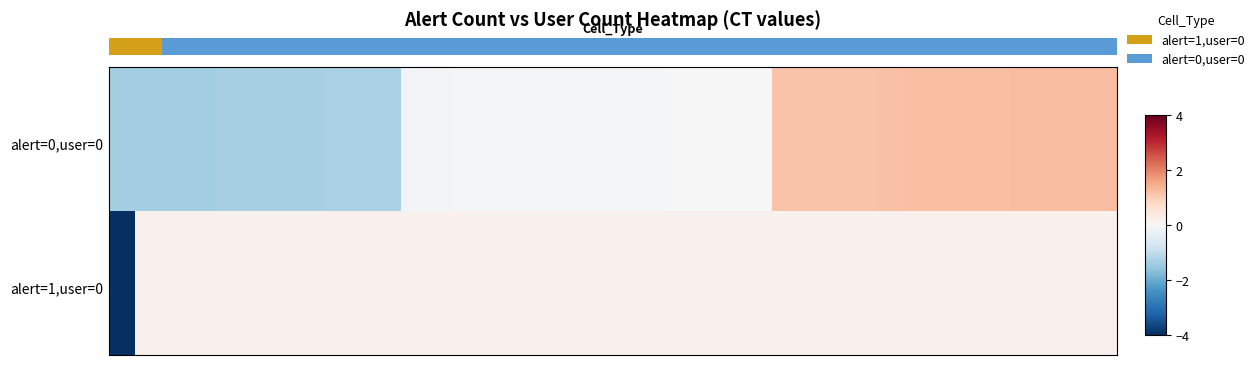

Reading left to right, transcribe all the data shown in this chart.

row_0: 0=-1.4	1=-1.4	2=-1.4	3=-1.3	4=-1.3	5=-1.3	6=-1.3	7=-1.3	8=-1.3	9=-1.3	10=-1.3	11=-0.1	12=-0.1	13=-0.1	14=-0.1	15=-0.1	16=-0.1	17=-0.1	18=-0.1	19=-0.0	20=-0.0	21=-0.0	22=-0.0	23=-0.0	24=-0.0	25=1.1	26=1.1	27=1.1	28=1.1	29=1.2	30=1.2	31=1.2	32=1.2	33=1.2	34=1.2	35=1.2	36=1.2	37=1.2
row_1: 0=-1.4	1=-1.4	2=-1.4	3=-1.3	4=-1.3	5=-1.3	6=-1.3	7=-1.3	8=-1.3	9=-1.3	10=-1.3	11=-0.1	12=-0.1	13=-0.1	14=-0.1	15=-0.1	16=-0.1	17=-0.1	18=-0.1	19=-0.0	20=-0.0	21=-0.0	22=-0.0	23=-0.0	24=-0.0	25=1.1	26=1.1	27=1.1	28=1.1	29=1.2	30=1.2	31=1.2	32=1.2	33=1.2	34=1.2	35=1.2	36=1.2	37=1.2
row_2: 0=-1.4	1=-1.4	2=-1.4	3=-1.3	4=-1.3	5=-1.3	6=-1.3	7=-1.3	8=-1.3	9=-1.3	10=-1.3	11=-0.1	12=-0.1	13=-0.1	14=-0.1	15=-0.1	16=-0.1	17=-0.1	18=-0.1	19=-0.0	20=-0.0	21=-0.0	22=-0.0	23=-0.0	24=-0.0	25=1.1	26=1.1	27=1.1	28=1.1	29=1.2	30=1.2	31=1.2	32=1.2	33=1.2	34=1.2	35=1.2	36=1.2	37=1.2
row_3: 0=-1.4	1=-1.4	2=-1.4	3=-1.3	4=-1.3	5=-1.3	6=-1.3	7=-1.3	8=-1.3	9=-1.3	10=-1.3	11=-0.1	12=-0.1	13=-0.1	14=-0.1	15=-0.1	16=-0.1	17=-0.1	18=-0.1	19=-0.0	20=-0.0	21=-0.0	22=-0.0	23=-0.0	24=-0.0	25=1.1	26=1.1	27=1.1	28=1.1	29=1.2	30=1.2	31=1.2	32=1.2	33=1.2	34=1.2	35=1.2	36=1.2	37=1.2
row_4: 0=-1.4	1=-1.4	2=-1.4	3=-1.3	4=-1.3	5=-1.3	6=-1.3	7=-1.3	8=-1.3	9=-1.3	10=-1.3	11=-0.1	12=-0.1	13=-0.1	14=-0.1	15=-0.1	16=-0.1	17=-0.1	18=-0.1	19=-0.0	20=-0.0	21=-0.0	22=-0.0	23=-0.0	24=-0.0	25=1.1	26=1.1	27=1.1	28=1.1	29=1.2	30=1.2	31=1.2	32=1.2	33=1.2	34=1.2	35=1.2	36=1.2	37=1.2
row_5: 0=-1.4	1=-1.4	2=-1.4	3=-1.3	4=-1.3	5=-1.3	6=-1.3	7=-1.3	8=-1.3	9=-1.3	10=-1.3	11=-0.1	12=-0.1	13=-0.1	14=-0.1	15=-0.1	16=-0.1	17=-0.1	18=-0.1	19=-0.0	20=-0.0	21=-0.0	22=-0.0	23=-0.0	24=-0.0	25=1.1	26=1.1	27=1.1	28=1.1	29=1.2	30=1.2	31=1.2	32=1.2	33=1.2	34=1.2	35=1.2	36=1.2	37=1.2
row_6: 0=-1.4	1=-1.4	2=-1.4	3=-1.3	4=-1.3	5=-1.3	6=-1.3	7=-1.3	8=-1.3	9=-1.3	10=-1.3	11=-0.1	12=-0.1	13=-0.1	14=-0.1	15=-0.1	16=-0.1	17=-0.1	18=-0.1	19=-0.0	20=-0.0	21=-0.0	22=-0.0	23=-0.0	24=-0.0	25=1.1	26=1.1	27=1.1	28=1.1	29=1.2	30=1.2	31=1.2	32=1.2	33=1.2	34=1.2	35=1.2	36=1.2	37=1.2
row_7: 0=-1.4	1=-1.4	2=-1.4	3=-1.3	4=-1.3	5=-1.3	6=-1.3	7=-1.3	8=-1.3	9=-1.3	10=-1.3	11=-0.1	12=-0.1	13=-0.1	14=-0.1	15=-0.1	16=-0.1	17=-0.1	18=-0.1	19=-0.0	20=-0.0	21=-0.0	22=-0.0	23=-0.0	24=-0.0	25=1.1	26=1.1	27=1.1	28=1.1	29=1.2	30=1.2	31=1.2	32=1.2	33=1.2	34=1.2	35=1.2	36=1.2	37=1.2
row_8: 0=-1.4	1=-1.4	2=-1.4	3=-1.3	4=-1.3	5=-1.3	6=-1.3	7=-1.3	8=-1.3	9=-1.3	10=-1.3	11=-0.1	12=-0.1	13=-0.1	14=-0.1	15=-0.1	16=-0.1	17=-0.1	18=-0.1	19=-0.0	20=-0.0	21=-0.0	22=-0.0	23=-0.0	24=-0.0	25=1.1	26=1.1	27=1.1	28=1.1	29=1.2	30=1.2	31=1.2	32=1.2	33=1.2	34=1.2	35=1.2	36=1.2	37=1.2
row_9: 0=-1.4	1=-1.4	2=-1.4	3=-1.3	4=-1.3	5=-1.3	6=-1.3	7=-1.3	8=-1.3	9=-1.3	10=-1.3	11=-0.1	12=-0.1	13=-0.1	14=-0.1	15=-0.1	16=-0.1	17=-0.1	18=-0.1	19=-0.0	20=-0.0	21=-0.0	22=-0.0	23=-0.0	24=-0.0	25=1.1	26=1.1	27=1.1	28=1.1	29=1.2	30=1.2	31=1.2	32=1.2	33=1.2	34=1.2	35=1.2	36=1.2	37=1.2
row_10: 0=-1.4	1=-1.4	2=-1.4	3=-1.3	4=-1.3	5=-1.3	6=-1.3	7=-1.3	8=-1.3	9=-1.3	10=-1.3	11=-0.1	12=-0.1	13=-0.1	14=-0.1	15=-0.1	16=-0.1	17=-0.1	18=-0.1	19=-0.0	20=-0.0	21=-0.0	22=-0.0	23=-0.0	24=-0.0	25=1.1	26=1.1	27=1.1	28=1.1	29=1.2	30=1.2	31=1.2	32=1.2	33=1.2	34=1.2	35=1.2	36=1.2	37=1.2
row_11: 0=-1.4	1=-1.4	2=-1.4	3=-1.3	4=-1.3	5=-1.3	6=-1.3	7=-1.3	8=-1.3	9=-1.3	10=-1.3	11=-0.1	12=-0.1	13=-0.1	14=-0.1	15=-0.1	16=-0.1	17=-0.1	18=-0.1	19=-0.0	20=-0.0	21=-0.0	22=-0.0	23=-0.0	24=-0.0	25=1.1	26=1.1	27=1.1	28=1.1	29=1.2	30=1.2	31=1.2	32=1.2	33=1.2	34=1.2	35=1.2	36=1.2	37=1.2
row_12: 0=-1.4	1=-1.4	2=-1.4	3=-1.3	4=-1.3	5=-1.3	6=-1.3	7=-1.3	8=-1.3	9=-1.3	10=-1.3	11=-0.1	12=-0.1	13=-0.1	14=-0.1	15=-0.1	16=-0.1	17=-0.1	18=-0.1	19=-0.0	20=-0.0	21=-0.0	22=-0.0	23=-0.0	24=-0.0	25=1.1	26=1.1	27=1.1	28=1.1	29=1.2	30=1.2	31=1.2	32=1.2	33=1.2	34=1.2	35=1.2	36=1.2	37=1.2
row_13: 0=-1.4	1=-1.4	2=-1.4	3=-1.3	4=-1.3	5=-1.3	6=-1.3	7=-1.3	8=-1.3	9=-1.3	10=-1.3	11=-0.1	12=-0.1	13=-0.1	14=-0.1	15=-0.1	16=-0.1	17=-0.1	18=-0.1	19=-0.0	20=-0.0	21=-0.0	22=-0.0	23=-0.0	24=-0.0	25=1.1	26=1.1	27=1.1	28=1.1	29=1.2	30=1.2	31=1.2	32=1.2	33=1.2	34=1.2	35=1.2	36=1.2	37=1.2
row_14: 0=-1.4	1=-1.4	2=-1.4	3=-1.3	4=-1.3	5=-1.3	6=-1.3	7=-1.3	8=-1.3	9=-1.3	10=-1.3	11=-0.1	12=-0.1	13=-0.1	14=-0.1	15=-0.1	16=-0.1	17=-0.1	18=-0.1	19=-0.0	20=-0.0	21=-0.0	22=-0.0	23=-0.0	24=-0.0	25=1.1	26=1.1	27=1.1	28=1.1	29=1.2	30=1.2	31=1.2	32=1.2	33=1.2	34=1.2	35=1.2	36=1.2	37=1.2
row_15: 0=-1.4	1=-1.4	2=-1.4	3=-1.3	4=-1.3	5=-1.3	6=-1.3	7=-1.3	8=-1.3	9=-1.3	10=-1.3	11=-0.1	12=-0.1	13=-0.1	14=-0.1	15=-0.1	16=-0.1	17=-0.1	18=-0.1	19=-0.0	20=-0.0	21=-0.0	22=-0.0	23=-0.0	24=-0.0	25=1.1	26=1.1	27=1.1	28=1.1	29=1.2	30=1.2	31=1.2	32=1.2	33=1.2	34=1.2	35=1.2	36=1.2	37=1.2
row_16: 0=-1.4	1=-1.4	2=-1.4	3=-1.3	4=-1.3	5=-1.3	6=-1.3	7=-1.3	8=-1.3	9=-1.3	10=-1.3	11=-0.1	12=-0.1	13=-0.1	14=-0.1	15=-0.1	16=-0.1	17=-0.1	18=-0.1	19=-0.0	20=-0.0	21=-0.0	22=-0.0	23=-0.0	24=-0.0	25=1.1	26=1.1	27=1.1	28=1.1	29=1.2	30=1.2	31=1.2	32=1.2	33=1.2	34=1.2	35=1.2	36=1.2	37=1.2
row_17: 0=-1.4	1=-1.4	2=-1.4	3=-1.3	4=-1.3	5=-1.3	6=-1.3	7=-1.3	8=-1.3	9=-1.3	10=-1.3	11=-0.1	12=-0.1	13=-0.1	14=-0.1	15=-0.1	16=-0.1	17=-0.1	18=-0.1	19=-0.0	20=-0.0	21=-0.0	22=-0.0	23=-0.0	24=-0.0	25=1.1	26=1.1	27=1.1	28=1.1	29=1.2	30=1.2	31=1.2	32=1.2	33=1.2	34=1.2	35=1.2	36=1.2	37=1.2
row_18: 0=-1.4	1=-1.4	2=-1.4	3=-1.3	4=-1.3	5=-1.3	6=-1.3	7=-1.3	8=-1.3	9=-1.3	10=-1.3	11=-0.1	12=-0.1	13=-0.1	14=-0.1	15=-0.1	16=-0.1	17=-0.1	18=-0.1	19=-0.0	20=-0.0	21=-0.0	22=-0.0	23=-0.0	24=-0.0	25=1.1	26=1.1	27=1.1	28=1.1	29=1.2	30=1.2	31=1.2	32=1.2	33=1.2	34=1.2	35=1.2	36=1.2	37=1.2
row_19: 0=-1.4	1=-1.4	2=-1.4	3=-1.3	4=-1.3	5=-1.3	6=-1.3	7=-1.3	8=-1.3	9=-1.3	10=-1.3	11=-0.1	12=-0.1	13=-0.1	14=-0.1	15=-0.1	16=-0.1	17=-0.1	18=-0.1	19=-0.0	20=-0.0	21=-0.0	22=-0.0	23=-0.0	24=-0.0	25=1.1	26=1.1	27=1.1	28=1.1	29=1.2	30=1.2	31=1.2	32=1.2	33=1.2	34=1.2	35=1.2	36=1.2	37=1.2
row_20: 0=-6.1	1=0.2	2=0.2	3=0.2	4=0.2	5=0.2	6=0.2	7=0.2	8=0.2	9=0.2	10=0.2	11=0.2	12=0.2	13=0.2	14=0.2	15=0.2	16=0.2	17=0.2	18=0.2	19=0.2	20=0.2	21=0.2	22=0.2	23=0.2	24=0.2	25=0.2	26=0.2	27=0.2	28=0.2	29=0.2	30=0.2	31=0.2	32=0.2	33=0.2	34=0.2	35=0.2	36=0.2	37=0.2
row_21: 0=-6.1	1=0.2	2=0.2	3=0.2	4=0.2	5=0.2	6=0.2	7=0.2	8=0.2	9=0.2	10=0.2	11=0.2	12=0.2	13=0.2	14=0.2	15=0.2	16=0.2	17=0.2	18=0.2	19=0.2	20=0.2	21=0.2	22=0.2	23=0.2	24=0.2	25=0.2	26=0.2	27=0.2	28=0.2	29=0.2	30=0.2	31=0.2	32=0.2	33=0.2	34=0.2	35=0.2	36=0.2	37=0.2
row_22: 0=-6.1	1=0.2	2=0.2	3=0.2	4=0.2	5=0.2	6=0.2	7=0.2	8=0.2	9=0.2	10=0.2	11=0.2	12=0.2	13=0.2	14=0.2	15=0.2	16=0.2	17=0.2	18=0.2	19=0.2	20=0.2	21=0.2	22=0.2	23=0.2	24=0.2	25=0.2	26=0.2	27=0.2	28=0.2	29=0.2	30=0.2	31=0.2	32=0.2	33=0.2	34=0.2	35=0.2	36=0.2	37=0.2
row_23: 0=-6.1	1=0.2	2=0.2	3=0.2	4=0.2	5=0.2	6=0.2	7=0.2	8=0.2	9=0.2	10=0.2	11=0.2	12=0.2	13=0.2	14=0.2	15=0.2	16=0.2	17=0.2	18=0.2	19=0.2	20=0.2	21=0.2	22=0.2	23=0.2	24=0.2	25=0.2	26=0.2	27=0.2	28=0.2	29=0.2	30=0.2	31=0.2	32=0.2	33=0.2	34=0.2	35=0.2	36=0.2	37=0.2
row_24: 0=-6.1	1=0.2	2=0.2	3=0.2	4=0.2	5=0.2	6=0.2	7=0.2	8=0.2	9=0.2	10=0.2	11=0.2	12=0.2	13=0.2	14=0.2	15=0.2	16=0.2	17=0.2	18=0.2	19=0.2	20=0.2	21=0.2	22=0.2	23=0.2	24=0.2	25=0.2	26=0.2	27=0.2	28=0.2	29=0.2	30=0.2	31=0.2	32=0.2	33=0.2	34=0.2	35=0.2	36=0.2	37=0.2
row_25: 0=-6.1	1=0.2	2=0.2	3=0.2	4=0.2	5=0.2	6=0.2	7=0.2	8=0.2	9=0.2	10=0.2	11=0.2	12=0.2	13=0.2	14=0.2	15=0.2	16=0.2	17=0.2	18=0.2	19=0.2	20=0.2	21=0.2	22=0.2	23=0.2	24=0.2	25=0.2	26=0.2	27=0.2	28=0.2	29=0.2	30=0.2	31=0.2	32=0.2	33=0.2	34=0.2	35=0.2	36=0.2	37=0.2
row_26: 0=-6.1	1=0.2	2=0.2	3=0.2	4=0.2	5=0.2	6=0.2	7=0.2	8=0.2	9=0.2	10=0.2	11=0.2	12=0.2	13=0.2	14=0.2	15=0.2	16=0.2	17=0.2	18=0.2	19=0.2	20=0.2	21=0.2	22=0.2	23=0.2	24=0.2	25=0.2	26=0.2	27=0.2	28=0.2	29=0.2	30=0.2	31=0.2	32=0.2	33=0.2	34=0.2	35=0.2	36=0.2	37=0.2
row_27: 0=-6.1	1=0.2	2=0.2	3=0.2	4=0.2	5=0.2	6=0.2	7=0.2	8=0.2	9=0.2	10=0.2	11=0.2	12=0.2	13=0.2	14=0.2	15=0.2	16=0.2	17=0.2	18=0.2	19=0.2	20=0.2	21=0.2	22=0.2	23=0.2	24=0.2	25=0.2	26=0.2	27=0.2	28=0.2	29=0.2	30=0.2	31=0.2	32=0.2	33=0.2	34=0.2	35=0.2	36=0.2	37=0.2
row_28: 0=-6.1	1=0.2	2=0.2	3=0.2	4=0.2	5=0.2	6=0.2	7=0.2	8=0.2	9=0.2	10=0.2	11=0.2	12=0.2	13=0.2	14=0.2	15=0.2	16=0.2	17=0.2	18=0.2	19=0.2	20=0.2	21=0.2	22=0.2	23=0.2	24=0.2	25=0.2	26=0.2	27=0.2	28=0.2	29=0.2	30=0.2	31=0.2	32=0.2	33=0.2	34=0.2	35=0.2	36=0.2	37=0.2
row_29: 0=-6.1	1=0.2	2=0.2	3=0.2	4=0.2	5=0.2	6=0.2	7=0.2	8=0.2	9=0.2	10=0.2	11=0.2	12=0.2	13=0.2	14=0.2	15=0.2	16=0.2	17=0.2	18=0.2	19=0.2	20=0.2	21=0.2	22=0.2	23=0.2	24=0.2	25=0.2	26=0.2	27=0.2	28=0.2	29=0.2	30=0.2	31=0.2	32=0.2	33=0.2	34=0.2	35=0.2	36=0.2	37=0.2
row_30: 0=-6.1	1=0.2	2=0.2	3=0.2	4=0.2	5=0.2	6=0.2	7=0.2	8=0.2	9=0.2	10=0.2	11=0.2	12=0.2	13=0.2	14=0.2	15=0.2	16=0.2	17=0.2	18=0.2	19=0.2	20=0.2	21=0.2	22=0.2	23=0.2	24=0.2	25=0.2	26=0.2	27=0.2	28=0.2	29=0.2	30=0.2	31=0.2	32=0.2	33=0.2	34=0.2	35=0.2	36=0.2	37=0.2
row_31: 0=-6.1	1=0.2	2=0.2	3=0.2	4=0.2	5=0.2	6=0.2	7=0.2	8=0.2	9=0.2	10=0.2	11=0.2	12=0.2	13=0.2	14=0.2	15=0.2	16=0.2	17=0.2	18=0.2	19=0.2	20=0.2	21=0.2	22=0.2	23=0.2	24=0.2	25=0.2	26=0.2	27=0.2	28=0.2	29=0.2	30=0.2	31=0.2	32=0.2	33=0.2	34=0.2	35=0.2	36=0.2	37=0.2
row_32: 0=-6.1	1=0.2	2=0.2	3=0.2	4=0.2	5=0.2	6=0.2	7=0.2	8=0.2	9=0.2	10=0.2	11=0.2	12=0.2	13=0.2	14=0.2	15=0.2	16=0.2	17=0.2	18=0.2	19=0.2	20=0.2	21=0.2	22=0.2	23=0.2	24=0.2	25=0.2	26=0.2	27=0.2	28=0.2	29=0.2	30=0.2	31=0.2	32=0.2	33=0.2	34=0.2	35=0.2	36=0.2	37=0.2
row_33: 0=-6.1	1=0.2	2=0.2	3=0.2	4=0.2	5=0.2	6=0.2	7=0.2	8=0.2	9=0.2	10=0.2	11=0.2	12=0.2	13=0.2	14=0.2	15=0.2	16=0.2	17=0.2	18=0.2	19=0.2	20=0.2	21=0.2	22=0.2	23=0.2	24=0.2	25=0.2	26=0.2	27=0.2	28=0.2	29=0.2	30=0.2	31=0.2	32=0.2	33=0.2	34=0.2	35=0.2	36=0.2	37=0.2
row_34: 0=-6.1	1=0.2	2=0.2	3=0.2	4=0.2	5=0.2	6=0.2	7=0.2	8=0.2	9=0.2	10=0.2	11=0.2	12=0.2	13=0.2	14=0.2	15=0.2	16=0.2	17=0.2	18=0.2	19=0.2	20=0.2	21=0.2	22=0.2	23=0.2	24=0.2	25=0.2	26=0.2	27=0.2	28=0.2	29=0.2	30=0.2	31=0.2	32=0.2	33=0.2	34=0.2	35=0.2	36=0.2	37=0.2
row_35: 0=-6.1	1=0.2	2=0.2	3=0.2	4=0.2	5=0.2	6=0.2	7=0.2	8=0.2	9=0.2	10=0.2	11=0.2	12=0.2	13=0.2	14=0.2	15=0.2	16=0.2	17=0.2	18=0.2	19=0.2	20=0.2	21=0.2	22=0.2	23=0.2	24=0.2	25=0.2	26=0.2	27=0.2	28=0.2	29=0.2	30=0.2	31=0.2	32=0.2	33=0.2	34=0.2	35=0.2	36=0.2	37=0.2
row_36: 0=-6.1	1=0.2	2=0.2	3=0.2	4=0.2	5=0.2	6=0.2	7=0.2	8=0.2	9=0.2	10=0.2	11=0.2	12=0.2	13=0.2	14=0.2	15=0.2	16=0.2	17=0.2	18=0.2	19=0.2	20=0.2	21=0.2	22=0.2	23=0.2	24=0.2	25=0.2	26=0.2	27=0.2	28=0.2	29=0.2	30=0.2	31=0.2	32=0.2	33=0.2	34=0.2	35=0.2	36=0.2	37=0.2
row_37: 0=-6.1	1=0.2	2=0.2	3=0.2	4=0.2	5=0.2	6=0.2	7=0.2	8=0.2	9=0.2	10=0.2	11=0.2	12=0.2	13=0.2	14=0.2	15=0.2	16=0.2	17=0.2	18=0.2	19=0.2	20=0.2	21=0.2	22=0.2	23=0.2	24=0.2	25=0.2	26=0.2	27=0.2	28=0.2	29=0.2	30=0.2	31=0.2	32=0.2	33=0.2	34=0.2	35=0.2	36=0.2	37=0.2
row_38: 0=-6.1	1=0.2	2=0.2	3=0.2	4=0.2	5=0.2	6=0.2	7=0.2	8=0.2	9=0.2	10=0.2	11=0.2	12=0.2	13=0.2	14=0.2	15=0.2	16=0.2	17=0.2	18=0.2	19=0.2	20=0.2	21=0.2	22=0.2	23=0.2	24=0.2	25=0.2	26=0.2	27=0.2	28=0.2	29=0.2	30=0.2	31=0.2	32=0.2	33=0.2	34=0.2	35=0.2	36=0.2	37=0.2
row_39: 0=-6.1	1=0.2	2=0.2	3=0.2	4=0.2	5=0.2	6=0.2	7=0.2	8=0.2	9=0.2	10=0.2	11=0.2	12=0.2	13=0.2	14=0.2	15=0.2	16=0.2	17=0.2	18=0.2	19=0.2	20=0.2	21=0.2	22=0.2	23=0.2	24=0.2	25=0.2	26=0.2	27=0.2	28=0.2	29=0.2	30=0.2	31=0.2	32=0.2	33=0.2	34=0.2	35=0.2	36=0.2	37=0.2